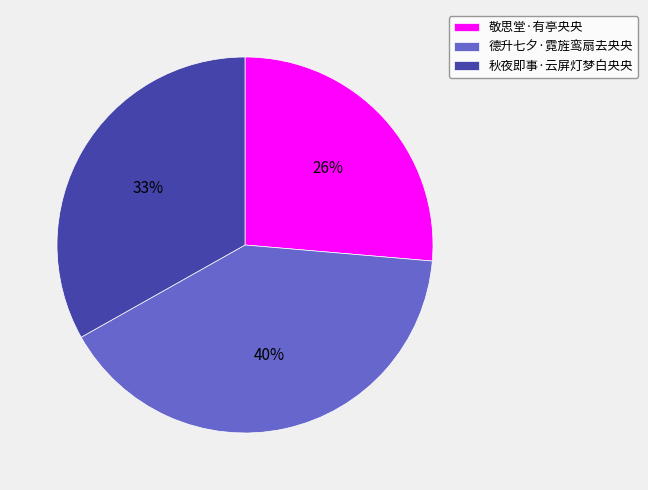

Combined, do 德升七夕·霓旌鸾扇去央央 and 秋夜即事·云屏灯梦白央央 account for over 50%?

Yes